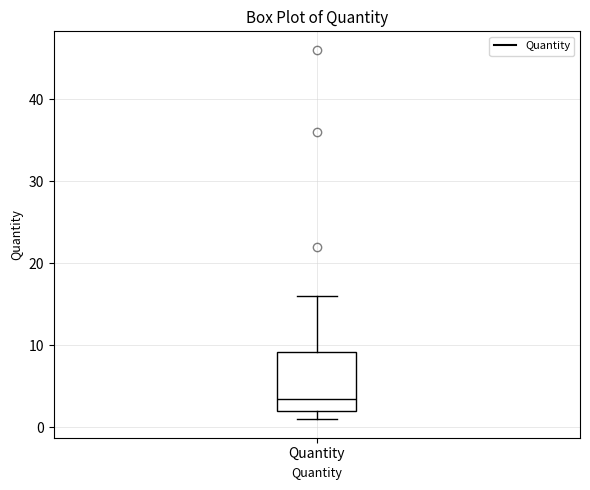

Where does the upper whisker of the box for Quantity end on the y-axis? The values are not printed on the chart, so give them approximately, as read against the axis.

16